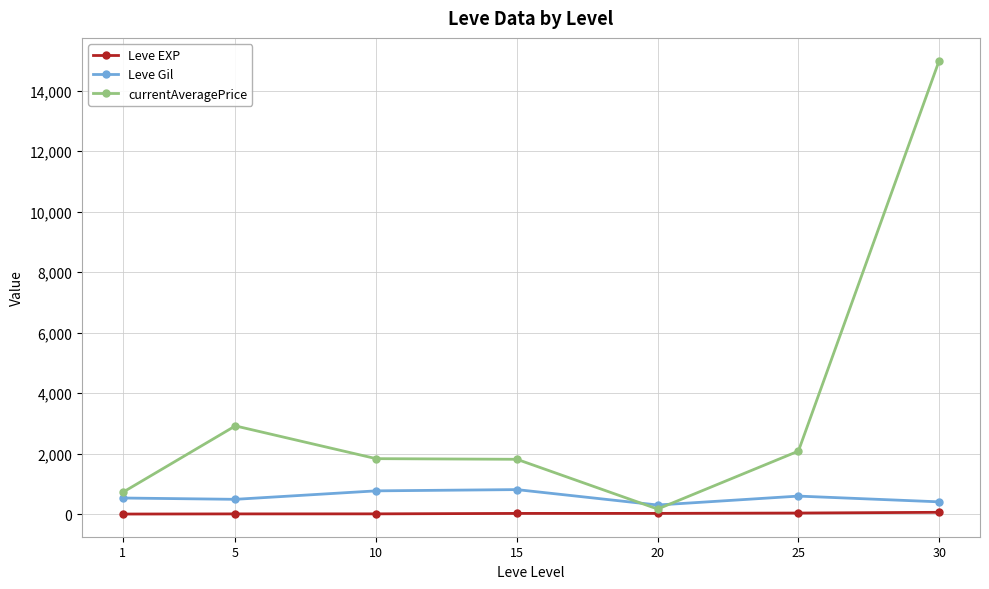

Between 5 and 20, which series saw the biggest shift?

currentAveragePrice